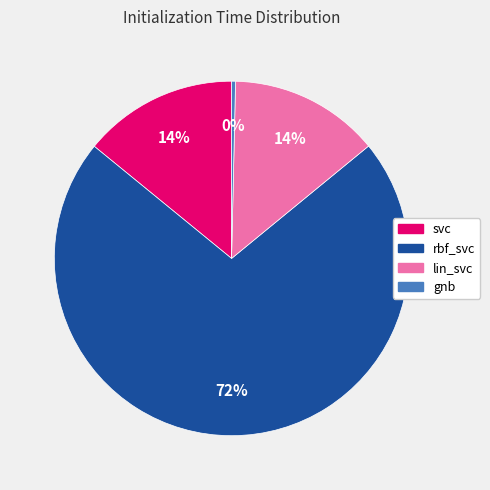

To the nearest percent, what portion does lin_svc represent?

14%